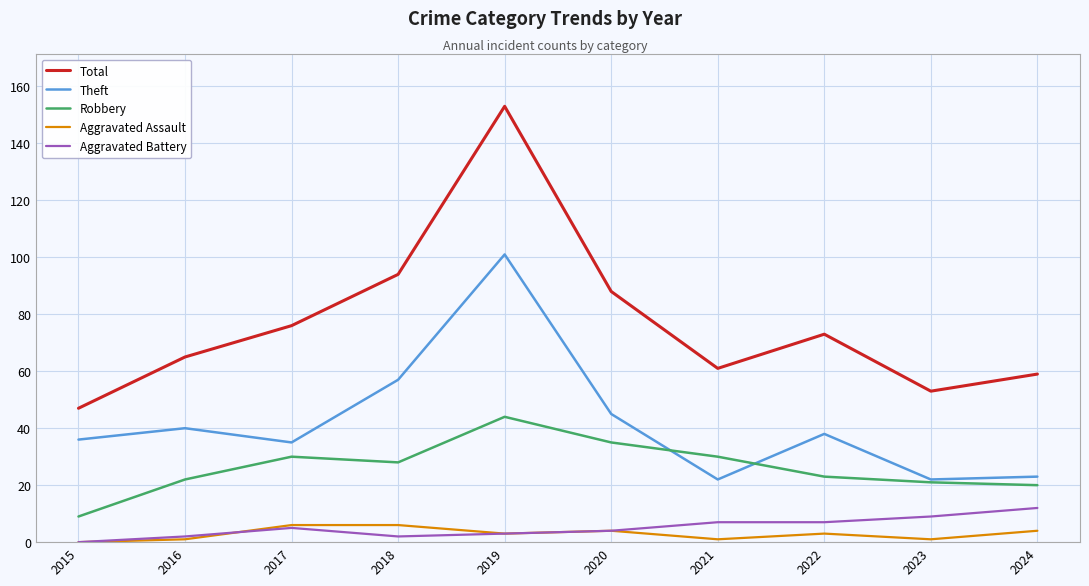

Which series has the widest spread of values?

Total